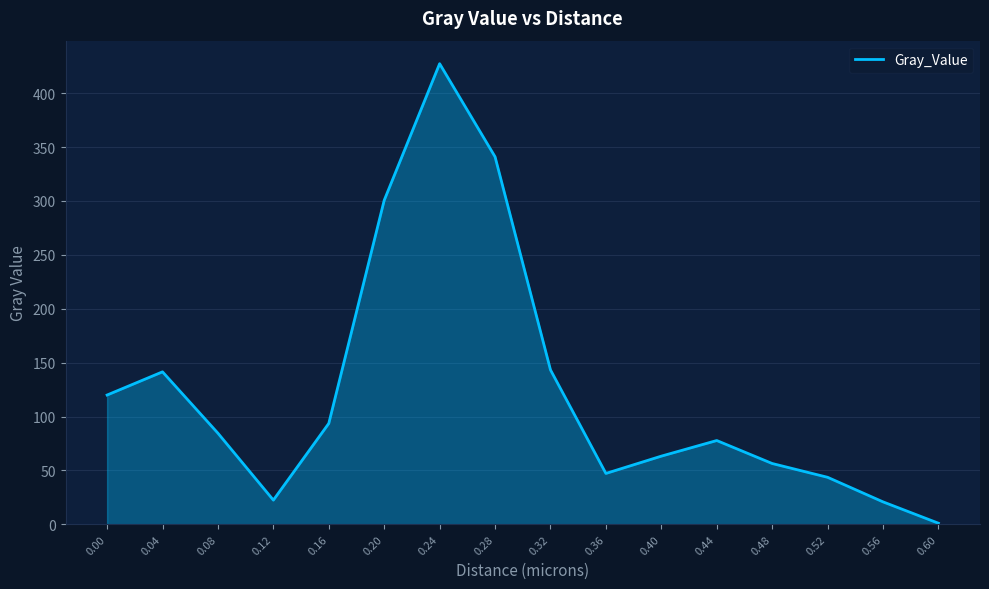

True or false: the data shows 30.8 at 0.40.

False